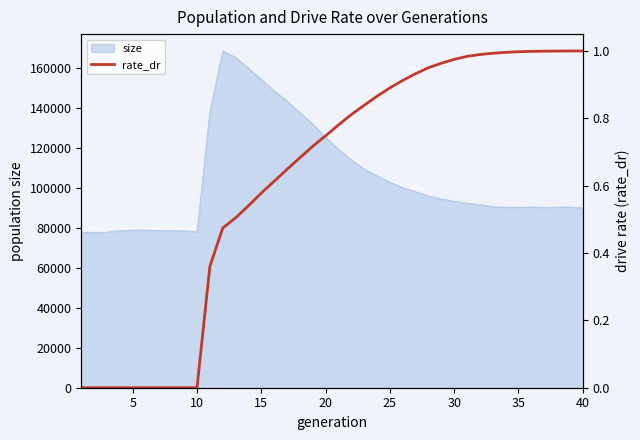

What is the lowest value of the size series?

77799